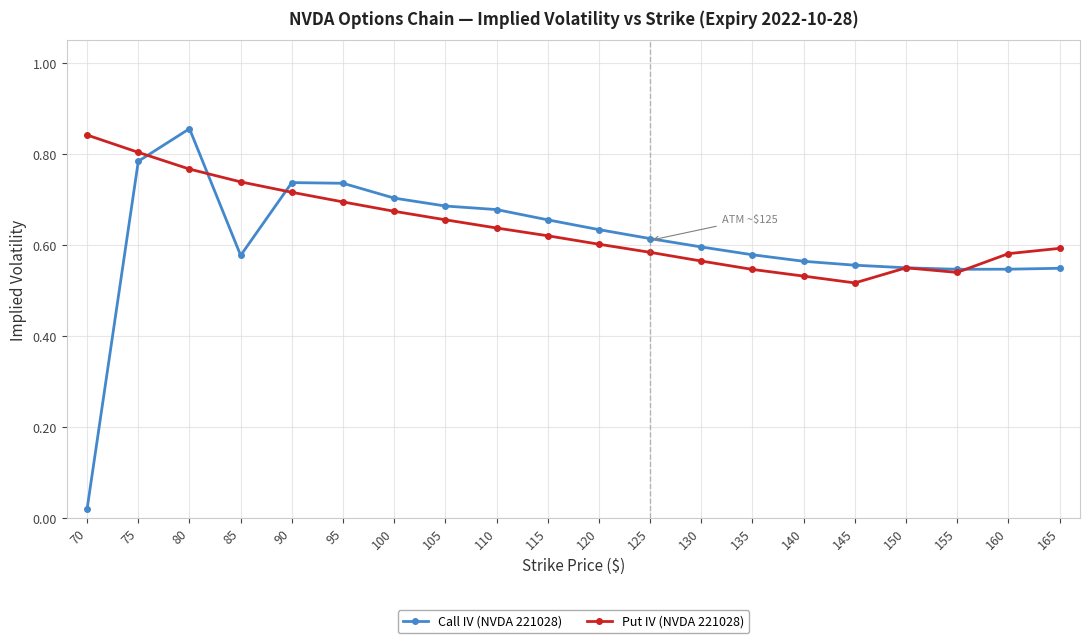

Is it true that Put IV (NVDA 221028) equals 0.2 at 125?

False